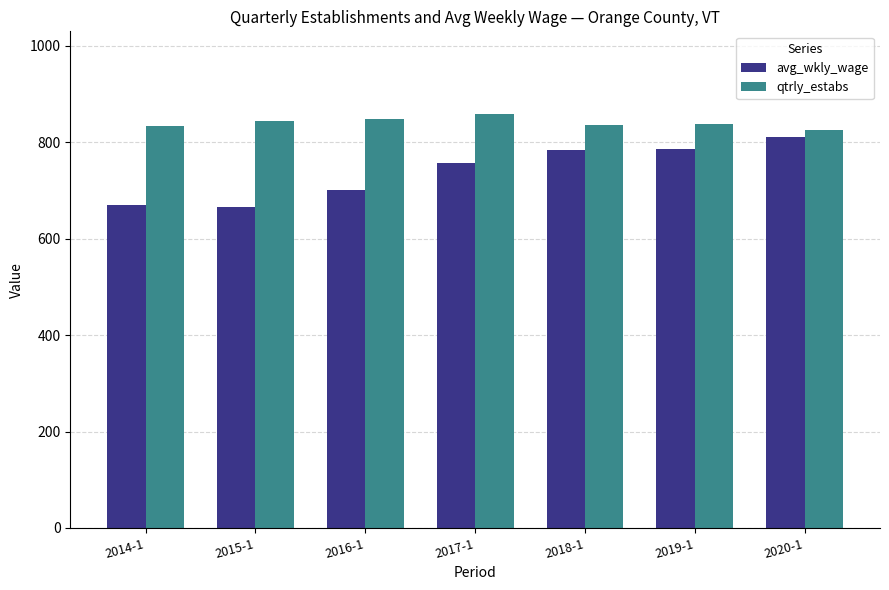

What is the value of the qtrly_estabs bar at the 7th from the left?

826